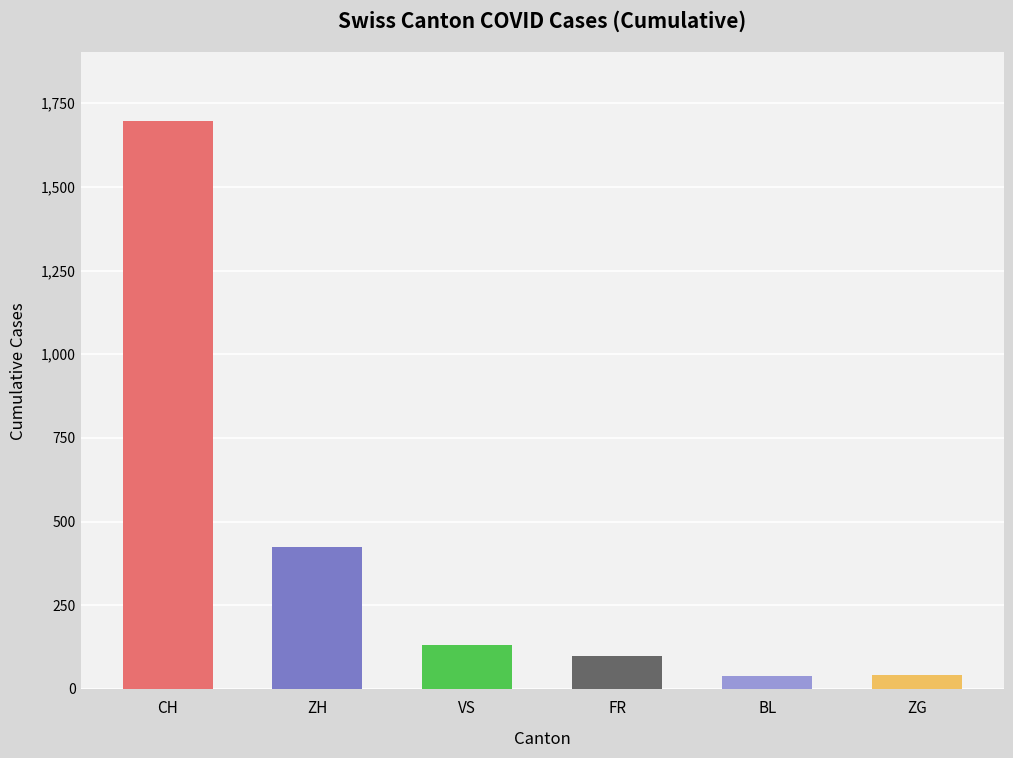

What is the average value?

406